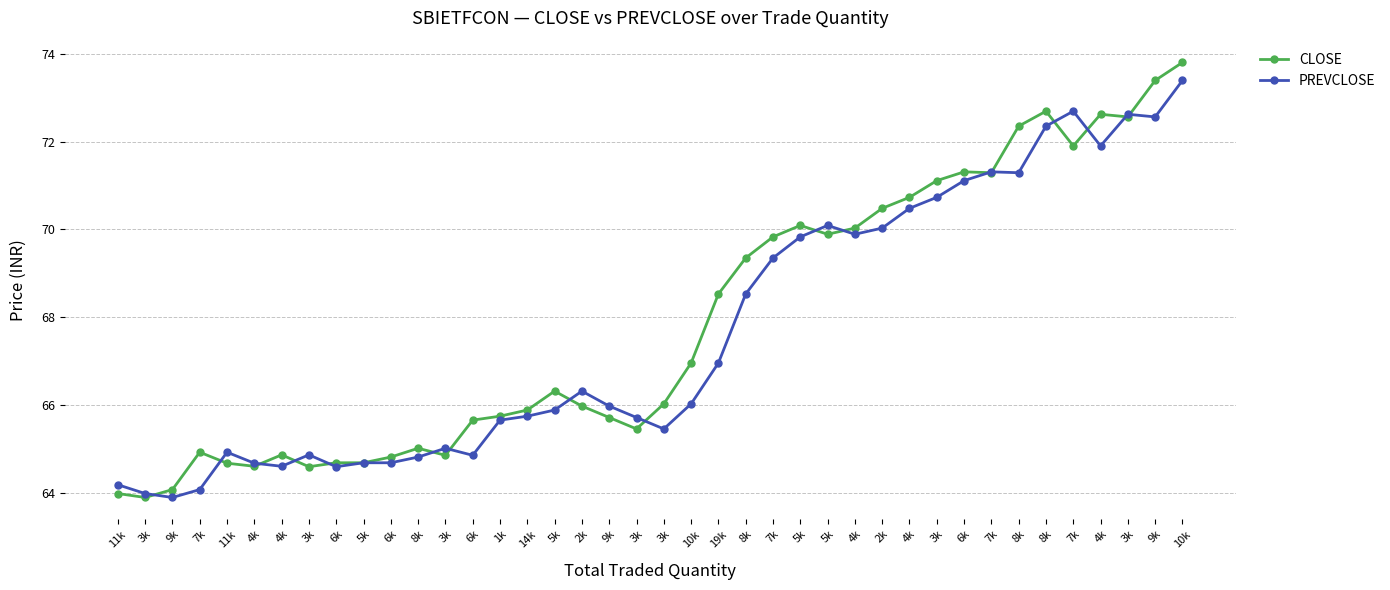

What are all the series names shown in the legend?

CLOSE, PREVCLOSE